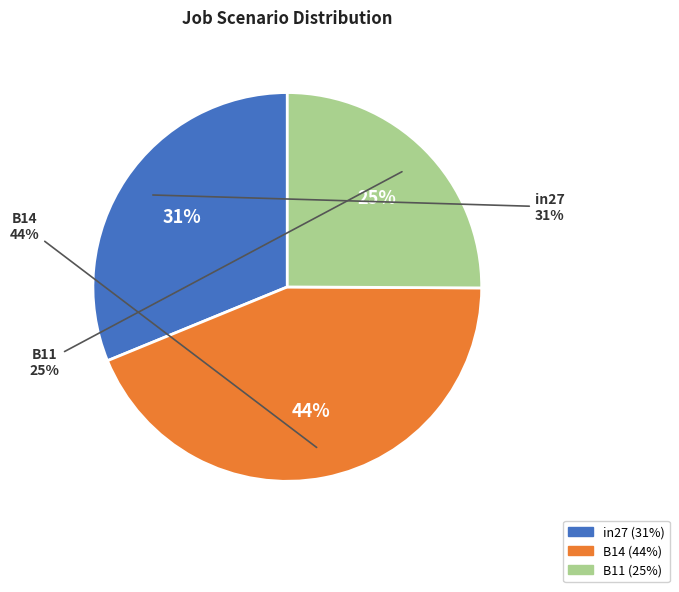

Rank the categories by value from lowest to highest.

B11, in27, B14